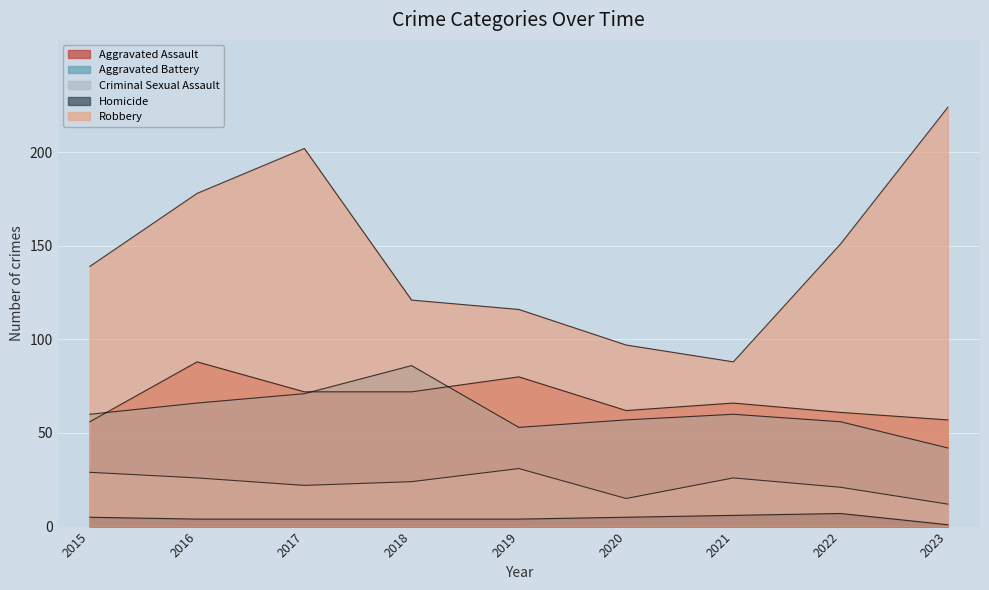

List the labels in order of Criminal Sexual Assault value, largest first.

2019, 2015, 2016, 2021, 2018, 2017, 2022, 2020, 2023